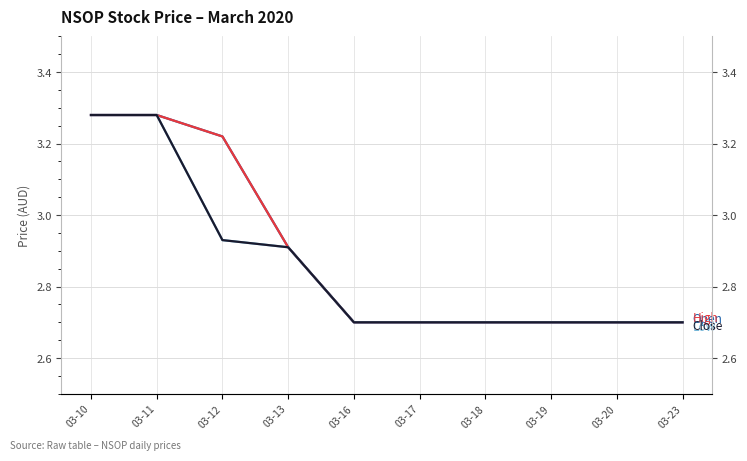

List the series in order of their peak value, highest first.

Open, High, Low, Close